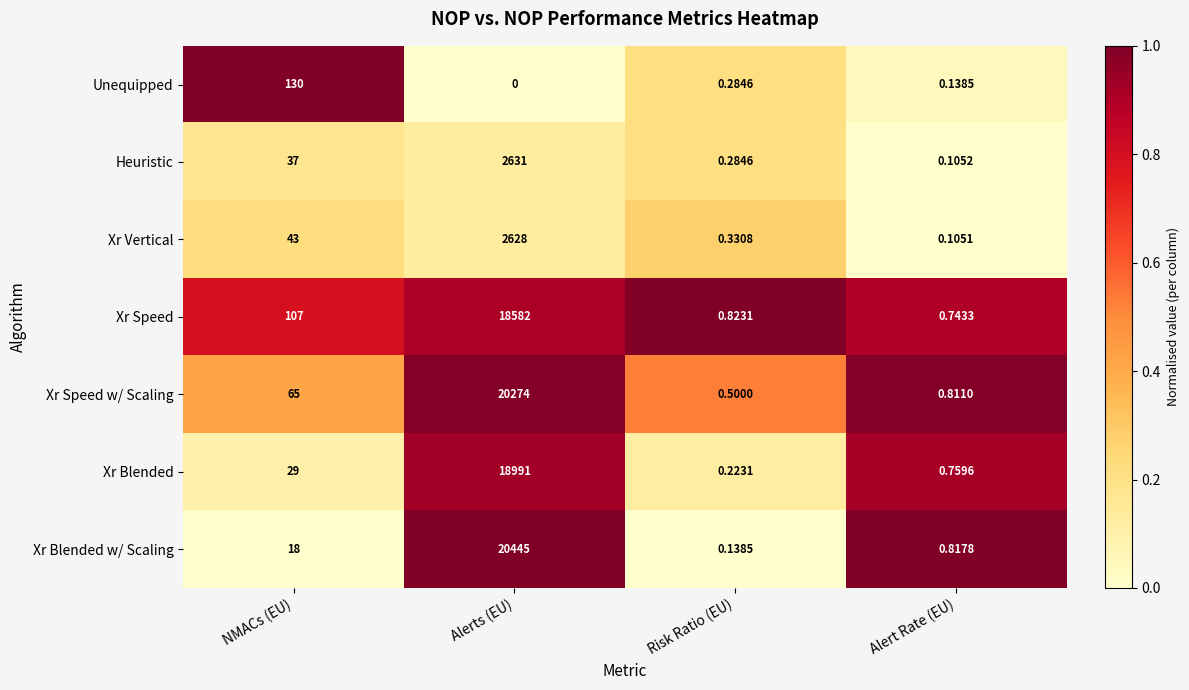

At which category is the sum across all series the highest?

Alerts (EU)